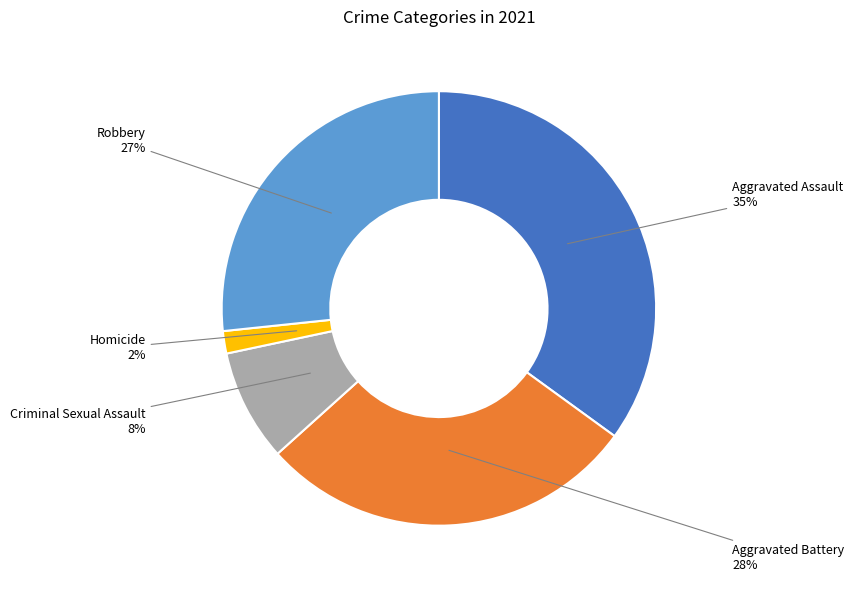

What percentage is the Aggravated Battery slice, to the nearest percent?

28%